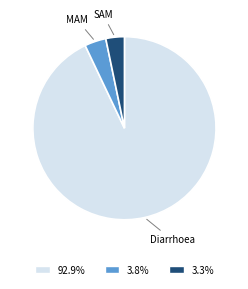

What is the smallest slice in the pie chart?

SAM